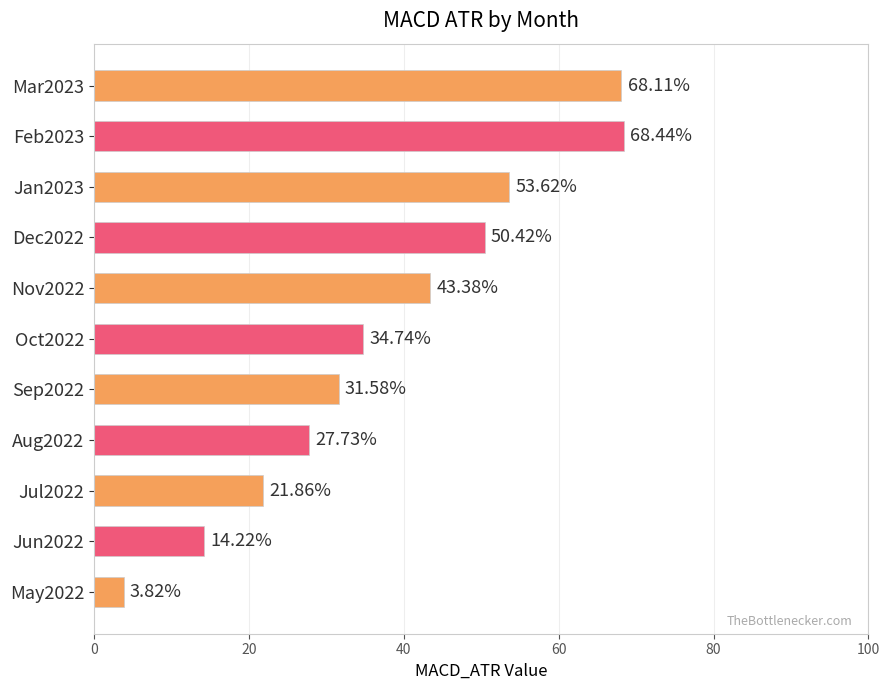

What is the sum of all values?

417.9